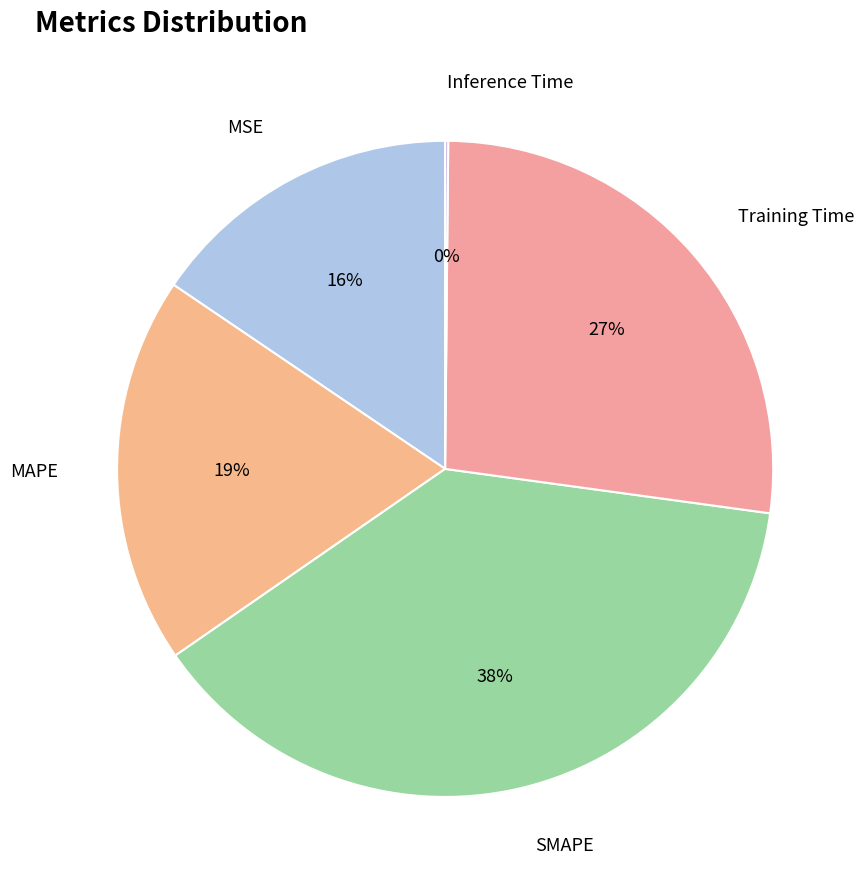

To the nearest percent, what is the average slice percentage?

20%